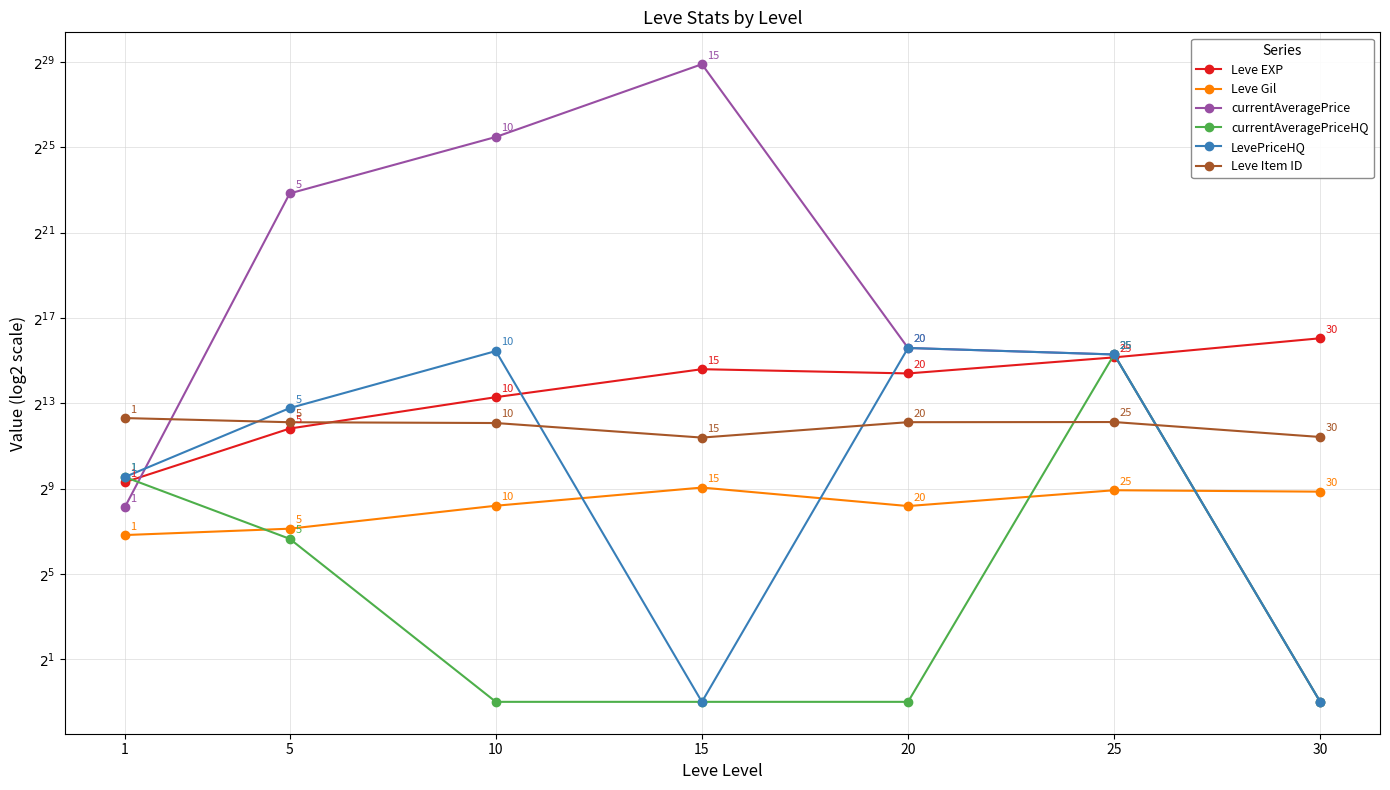

Which series has the largest total across all categories?

currentAveragePrice